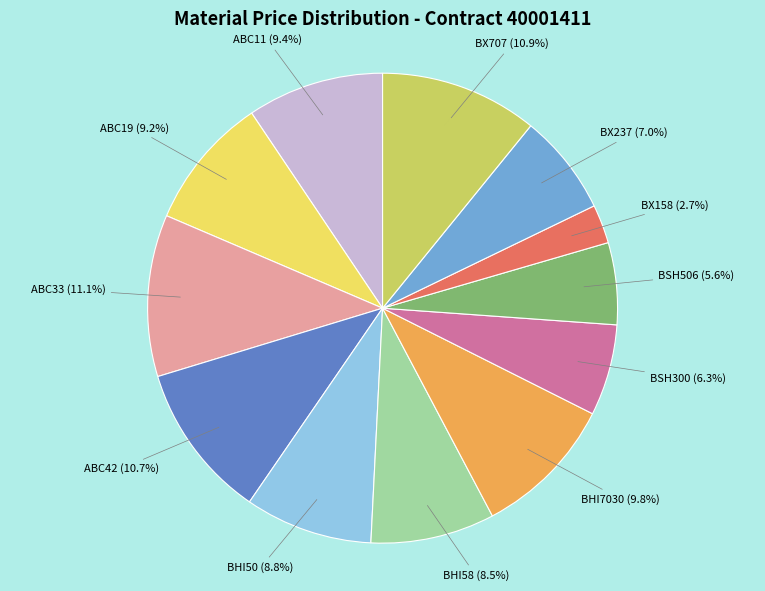

How much of the chart is everything except BX237?

93.0%